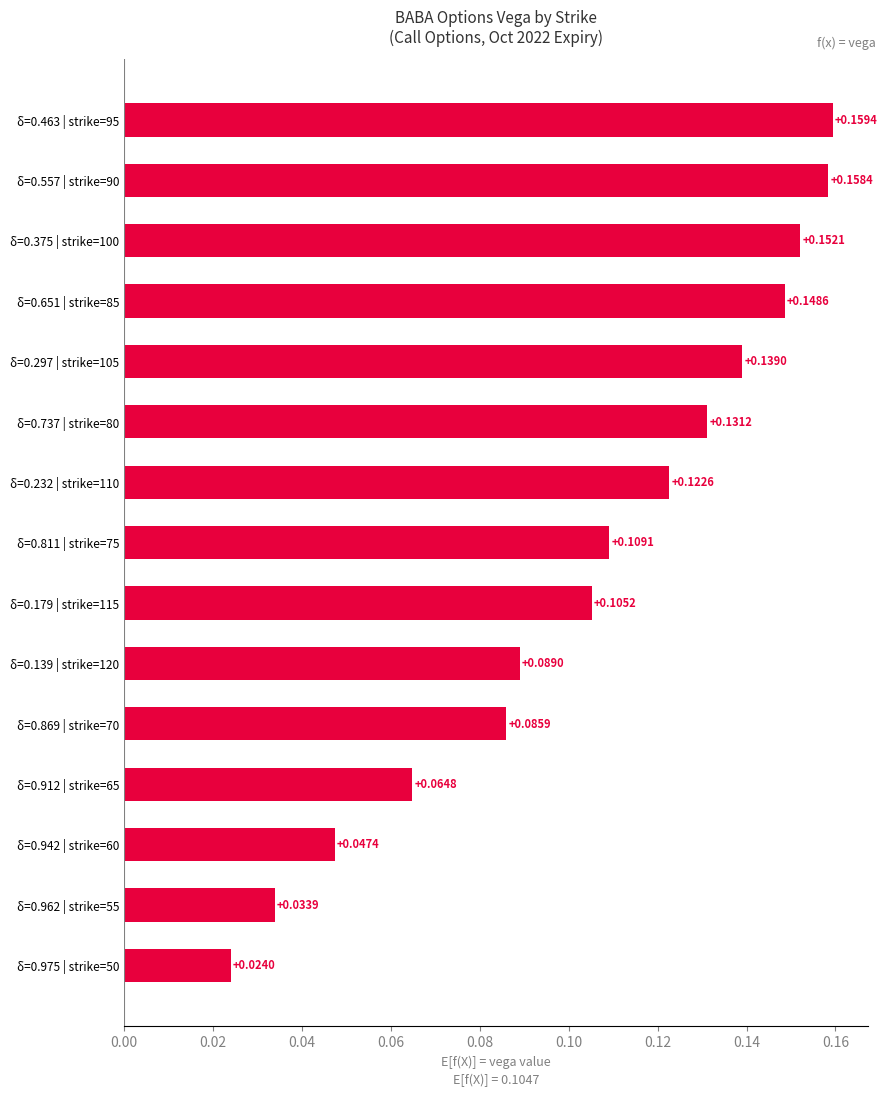

Which has a higher value, δ=0.651 | strike=85 or δ=0.232 | strike=110?

δ=0.651 | strike=85